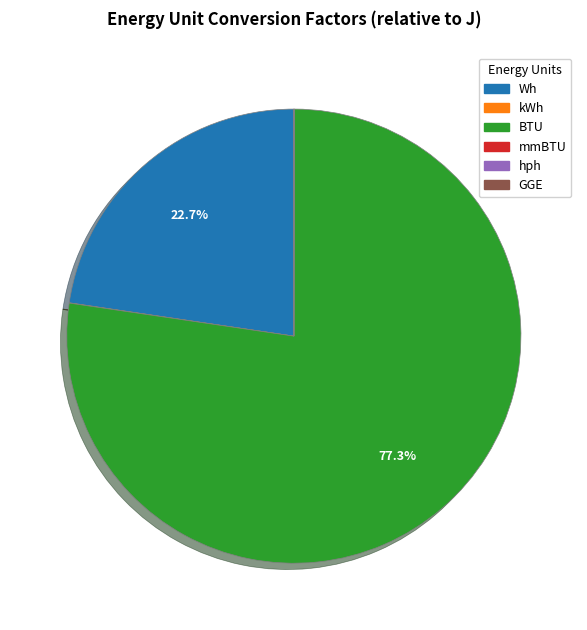

Which slice represents more than half of the pie?

BTU